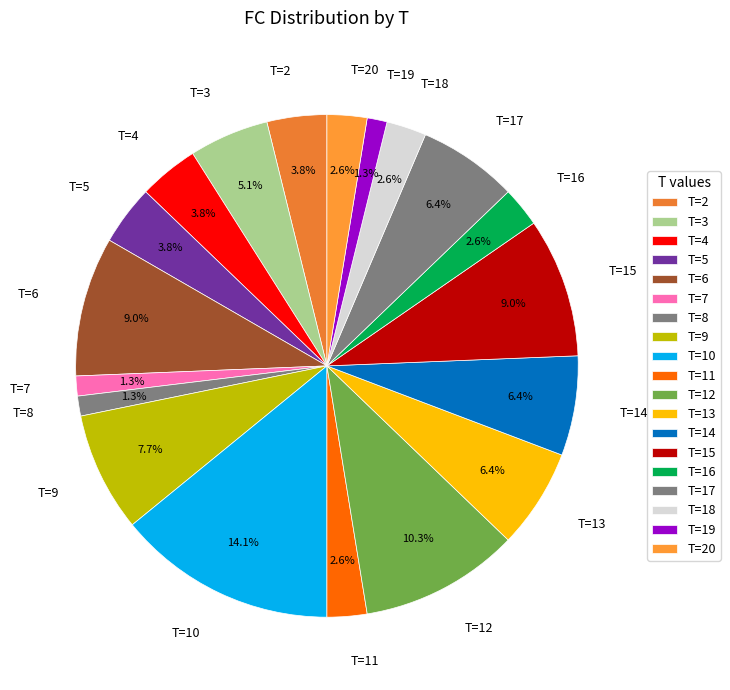

Is there a majority slice in this chart?

No